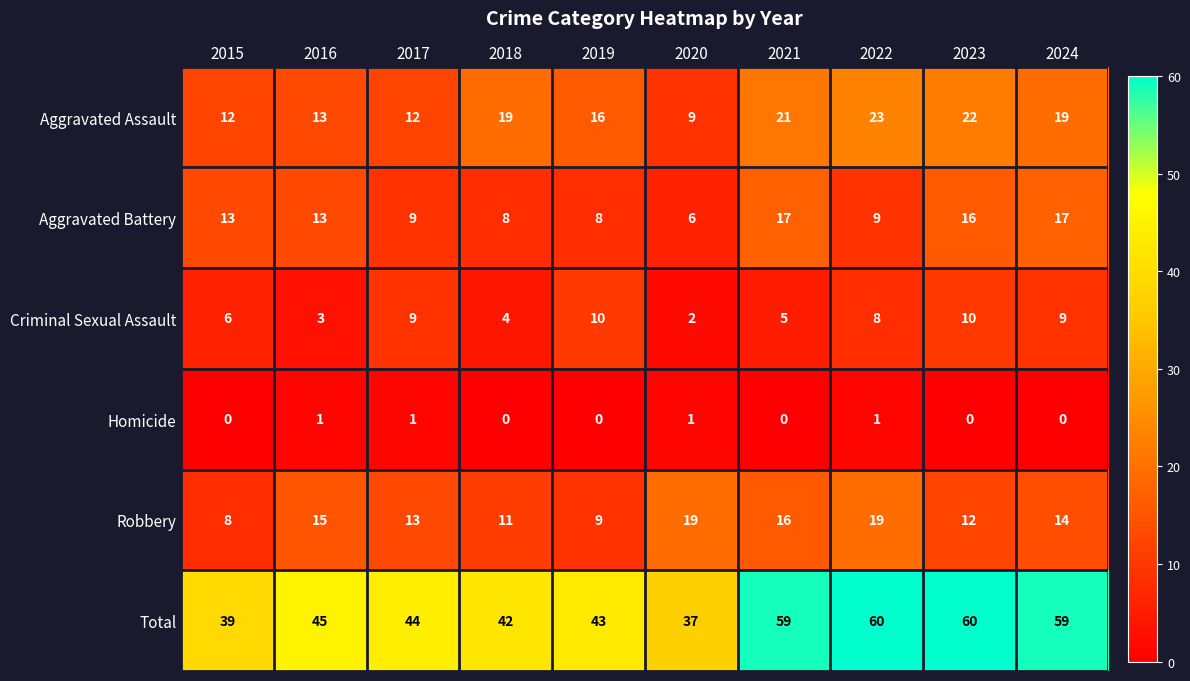

List the series in order of their peak value, highest first.

Total, Aggravated Assault, Robbery, Aggravated Battery, Criminal Sexual Assault, Homicide